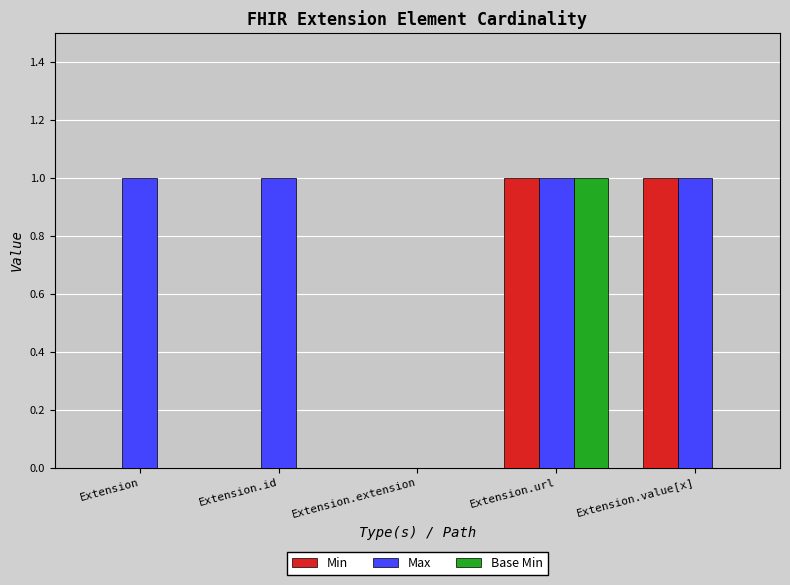

How many series are shown in this chart?

3